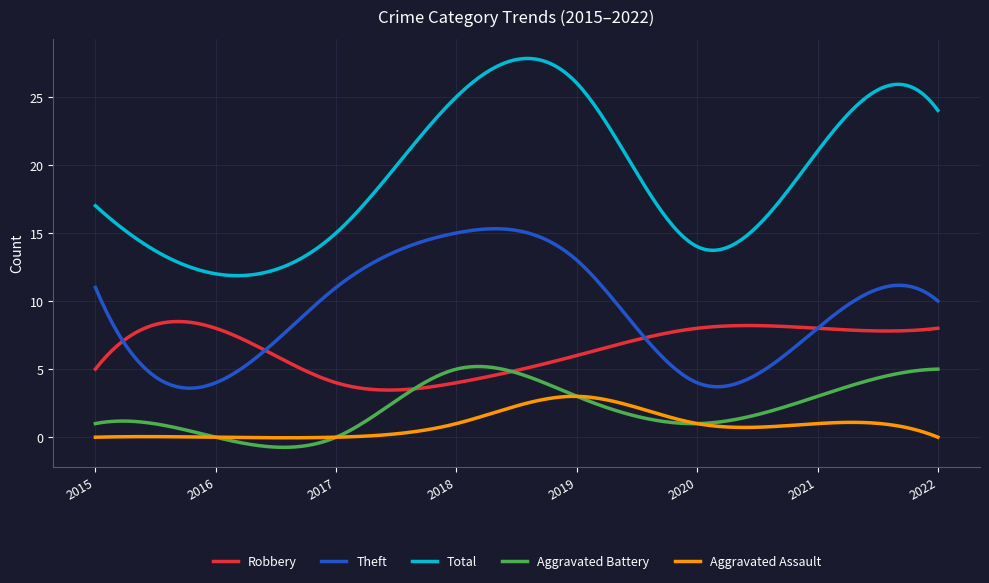

What is the highest value of the Aggravated Battery series?

5.2